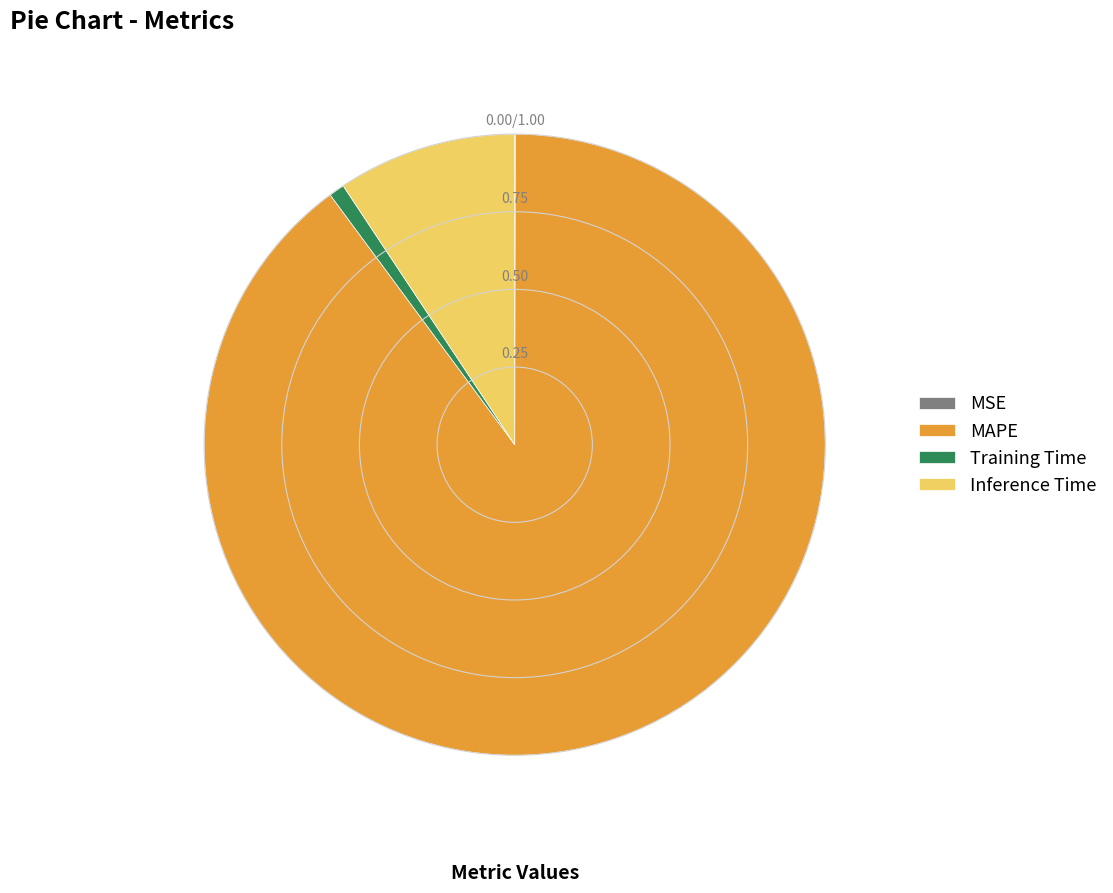

Between MAPE and Inference Time, which is larger?

MAPE